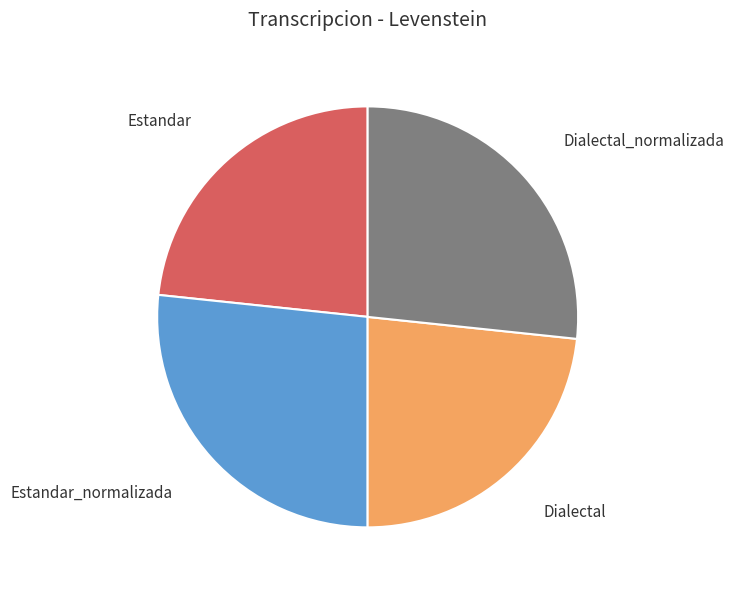

Is Estandar the majority of the pie?

No